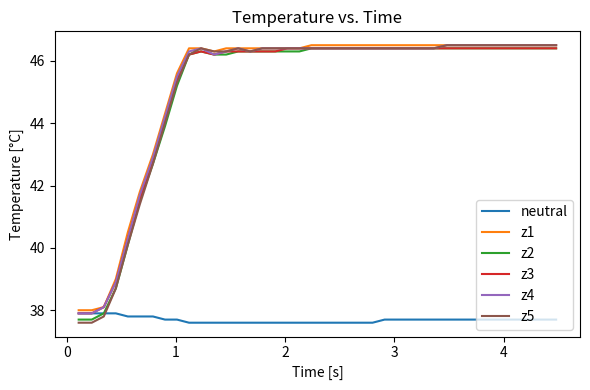

What is the maximum value for z2?

46.4